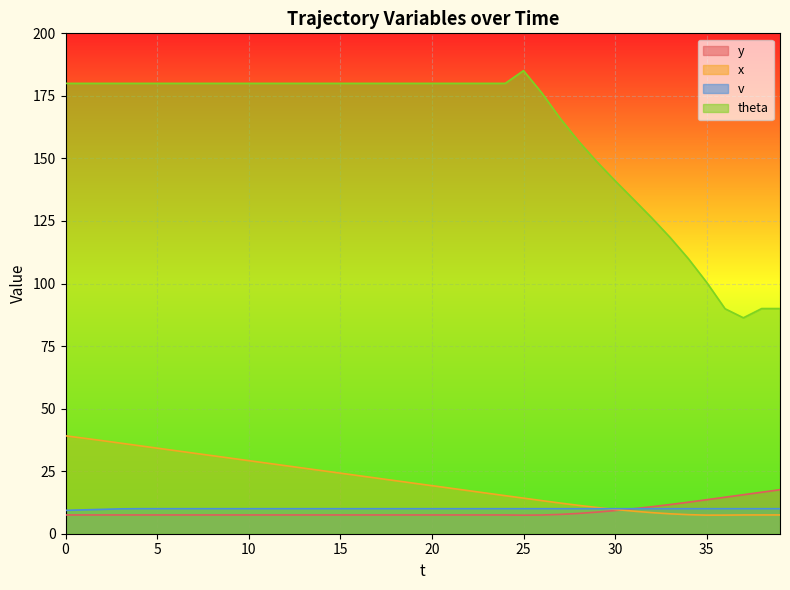

What are all the series names shown in the legend?

y, x, v, theta